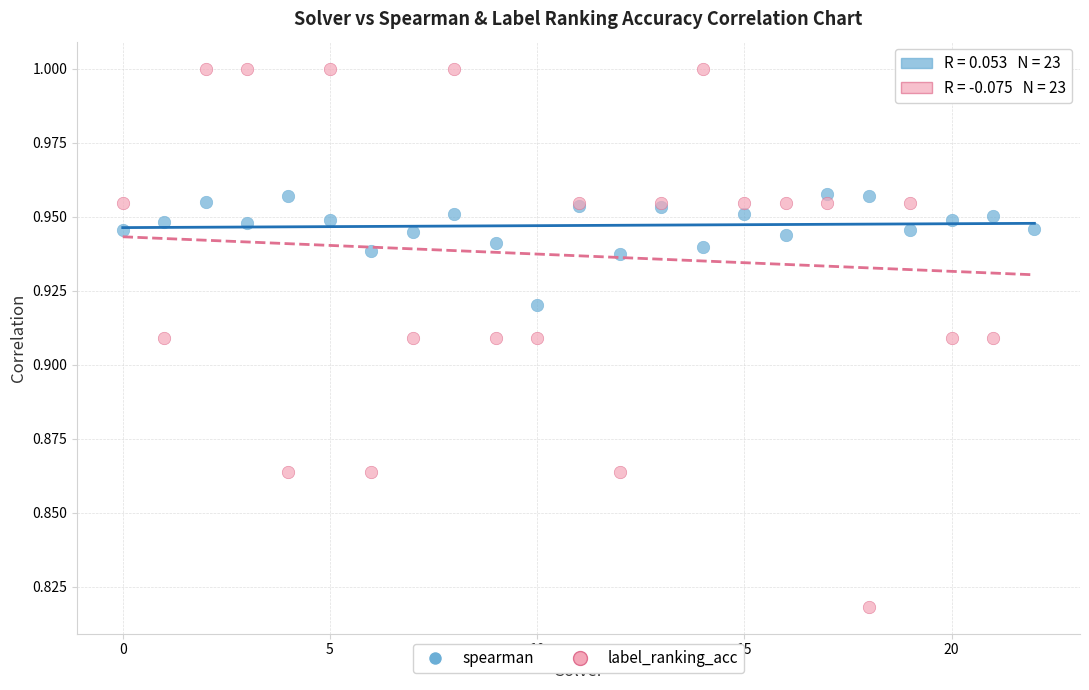

Which series reaches the maximum Y coordinate?

label_ranking_acc